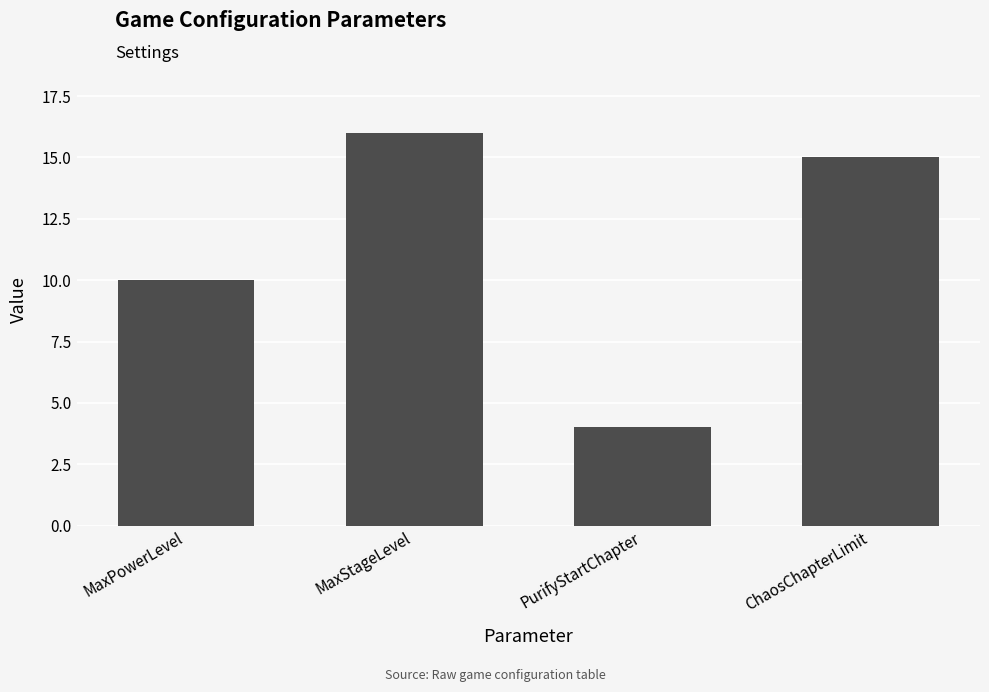

Reading left to right, list all the values displayed in this chart.

MaxPowerLevel=10	MaxStageLevel=16	PurifyStartChapter=4	ChaosChapterLimit=15